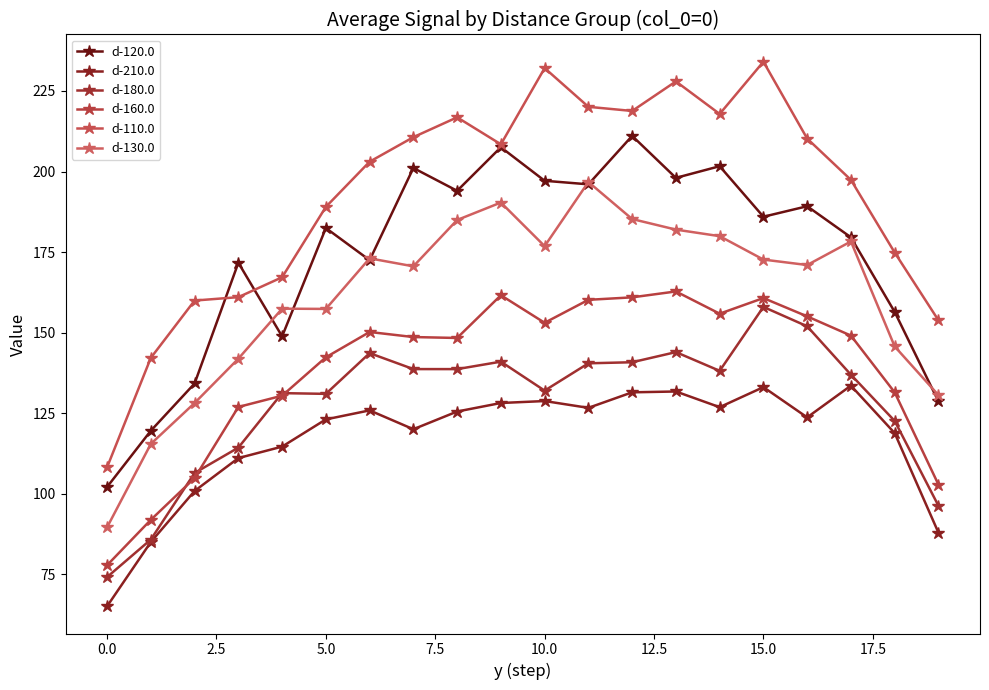

What is the value of the d-210.0 point at the 4th from the left?

111.1